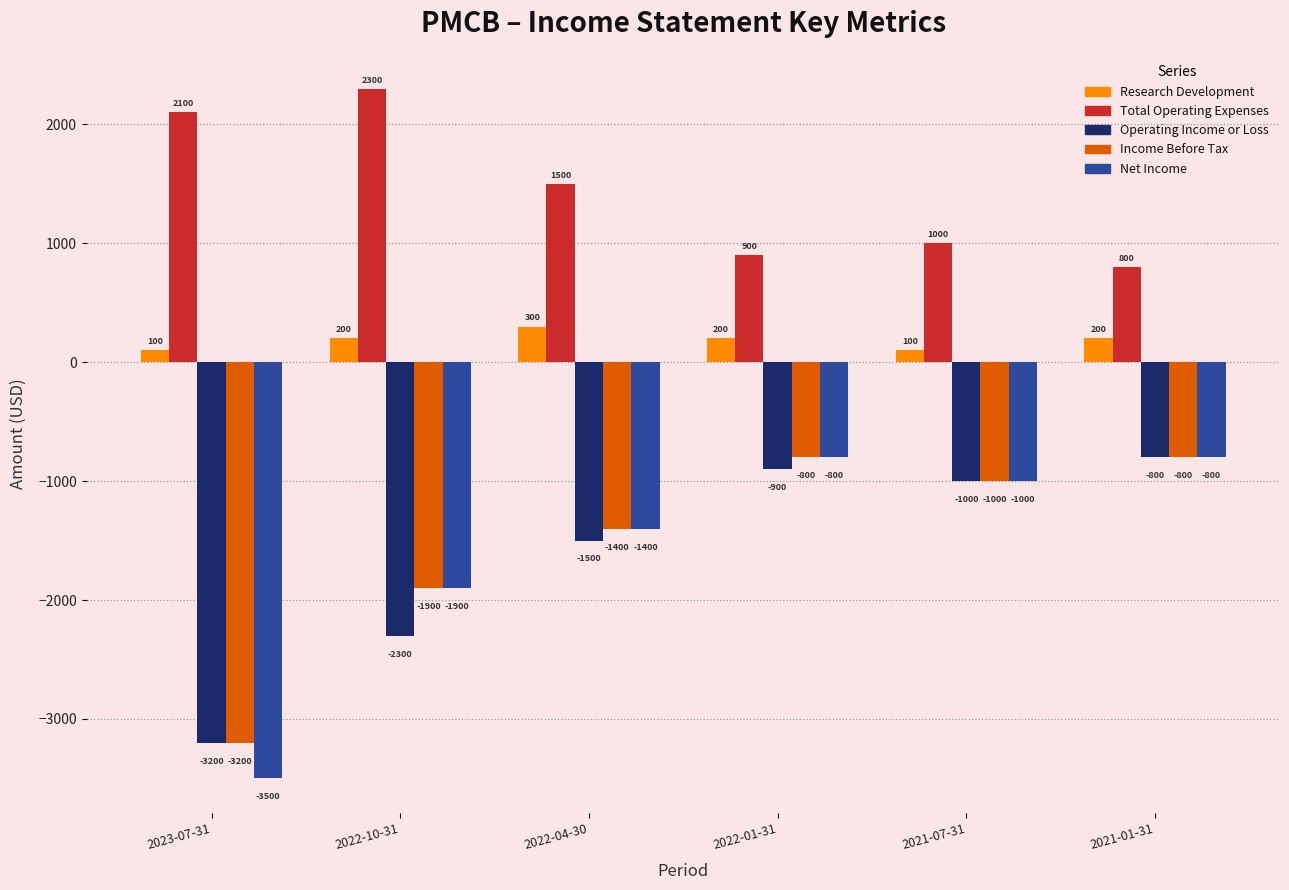

The Operating Income or Loss series shows -900 at 2022-01-31. True or false?

True